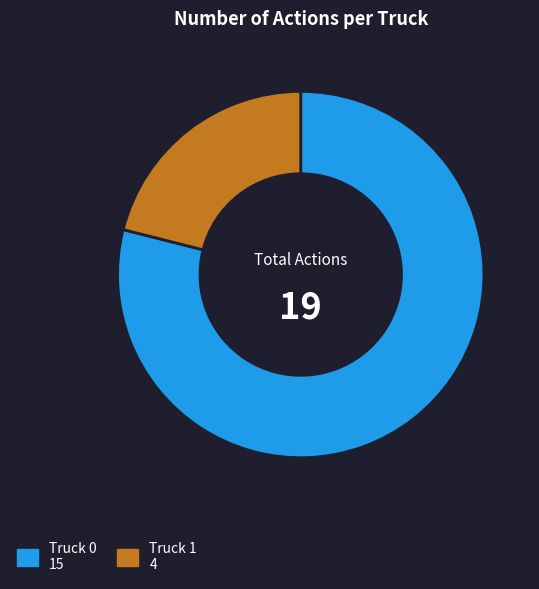

Which has a higher value, Truck 0 15 or Truck 1 4?

Truck 0 15